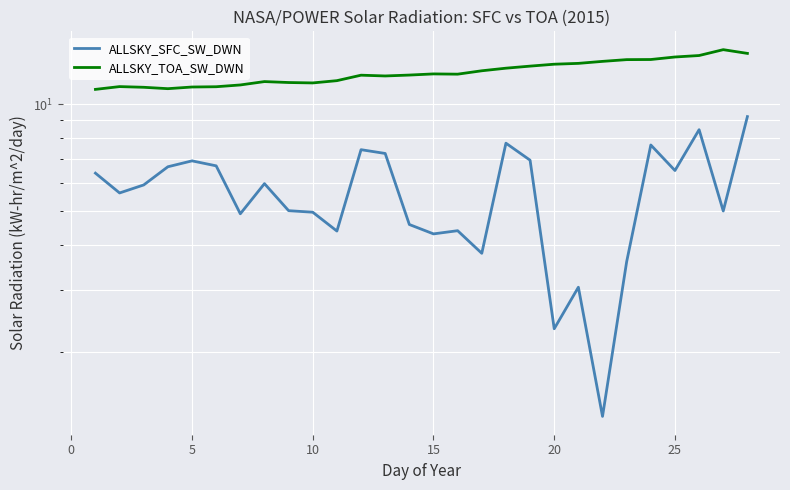

What are all the series names shown in the legend?

ALLSKY_SFC_SW_DWN, ALLSKY_TOA_SW_DWN